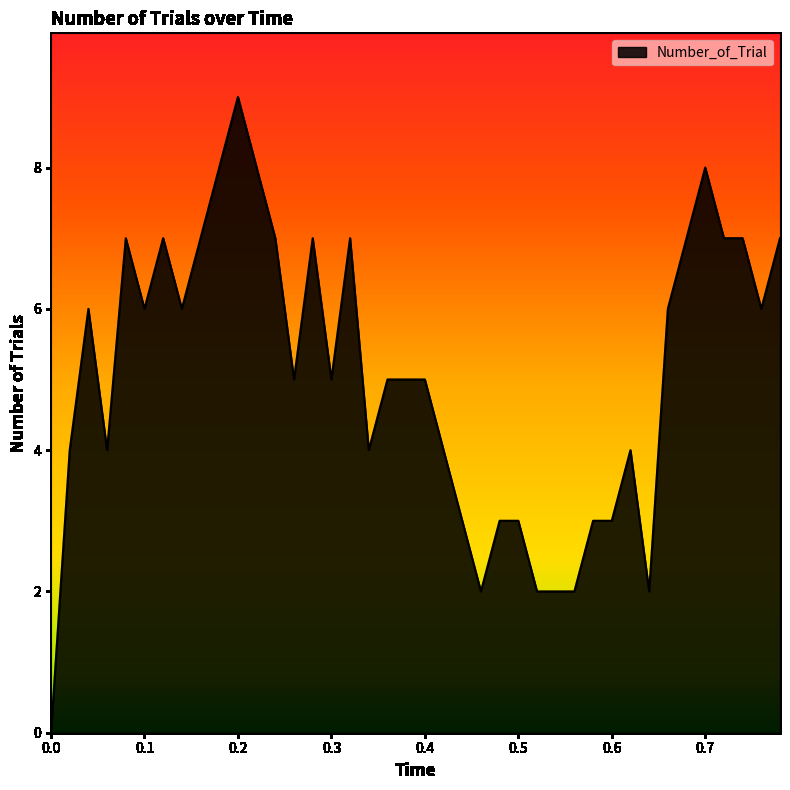

What is the maximum value shown in the chart?

9